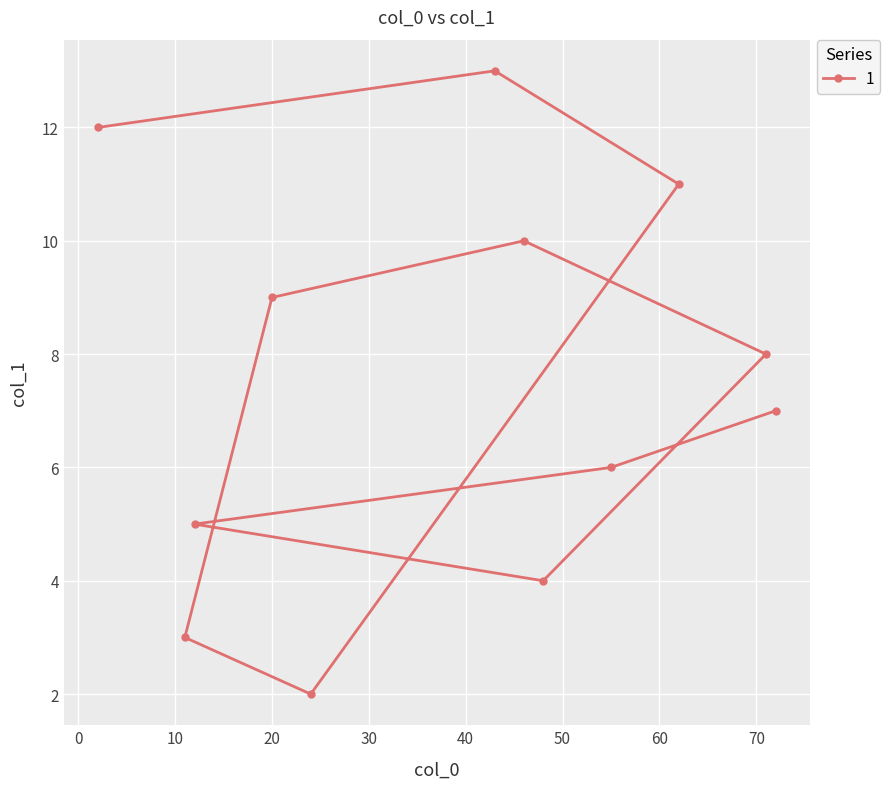

How many data points are above 8?

5